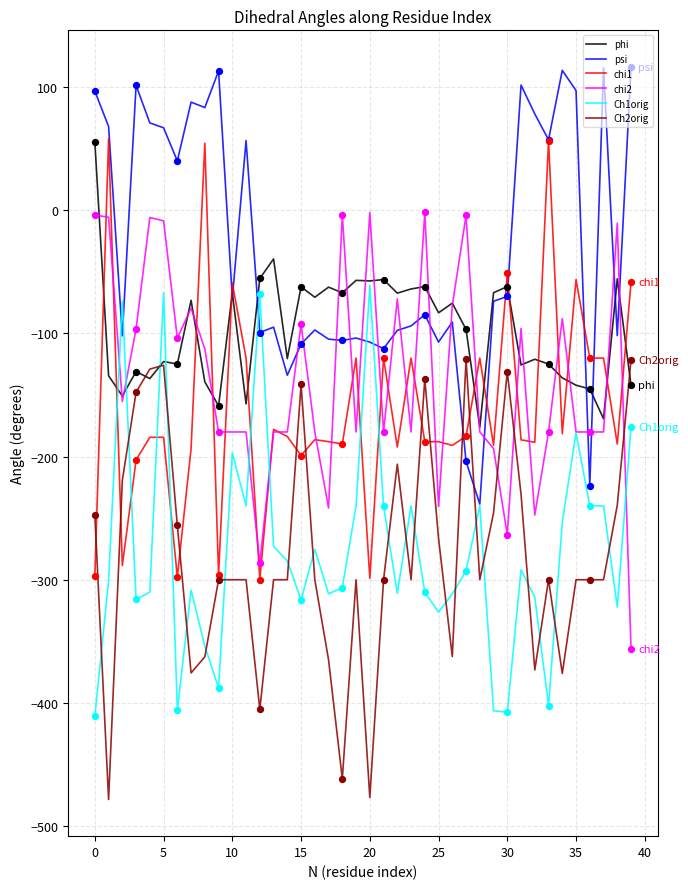

At how many categories does at least one series exceed 15?

17